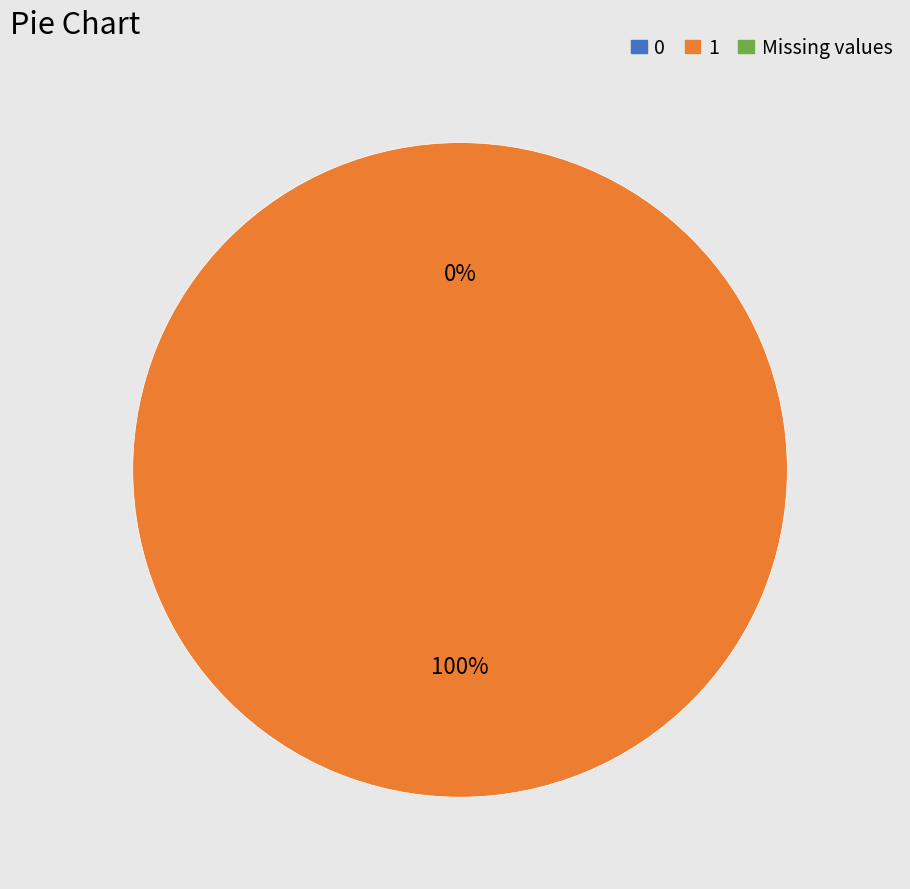

Count the number of slices in the pie.

2